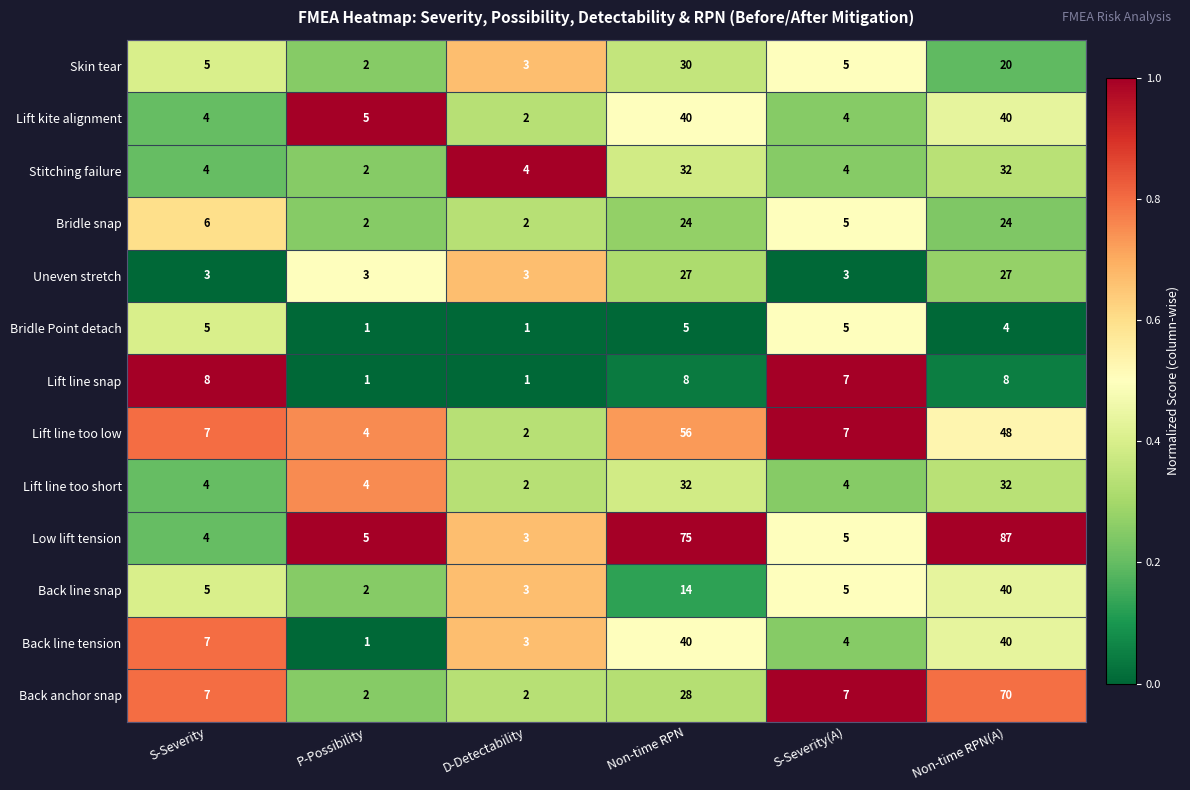

What is the difference between the Bridle Point detach values at D-Detectability and Non-time RPN?

4